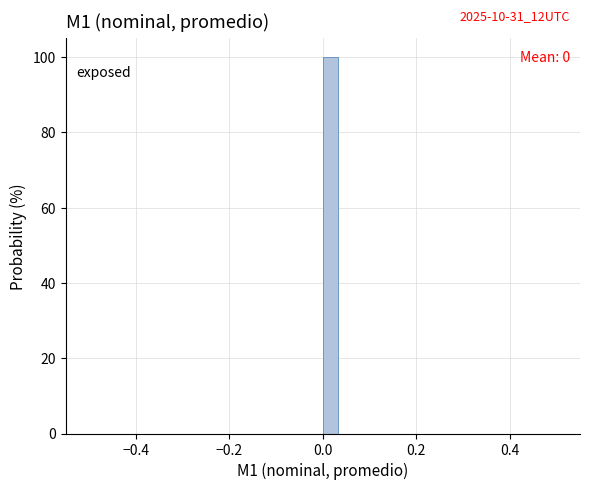

Read against the x-axis, roughly where is the centre of the tallest bar?

0.02